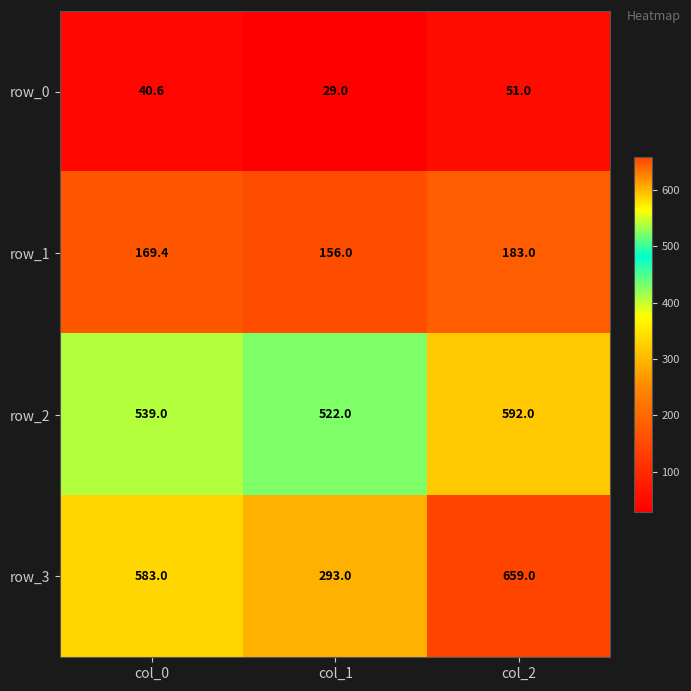

Count the row_2 values in the range 522 to 592.

3